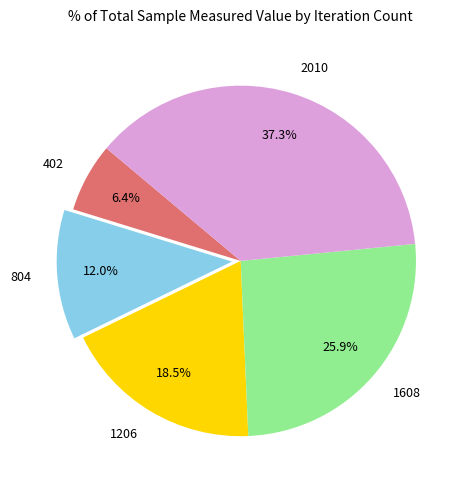

Do 2010 and 804 together represent more than half of the pie?

No